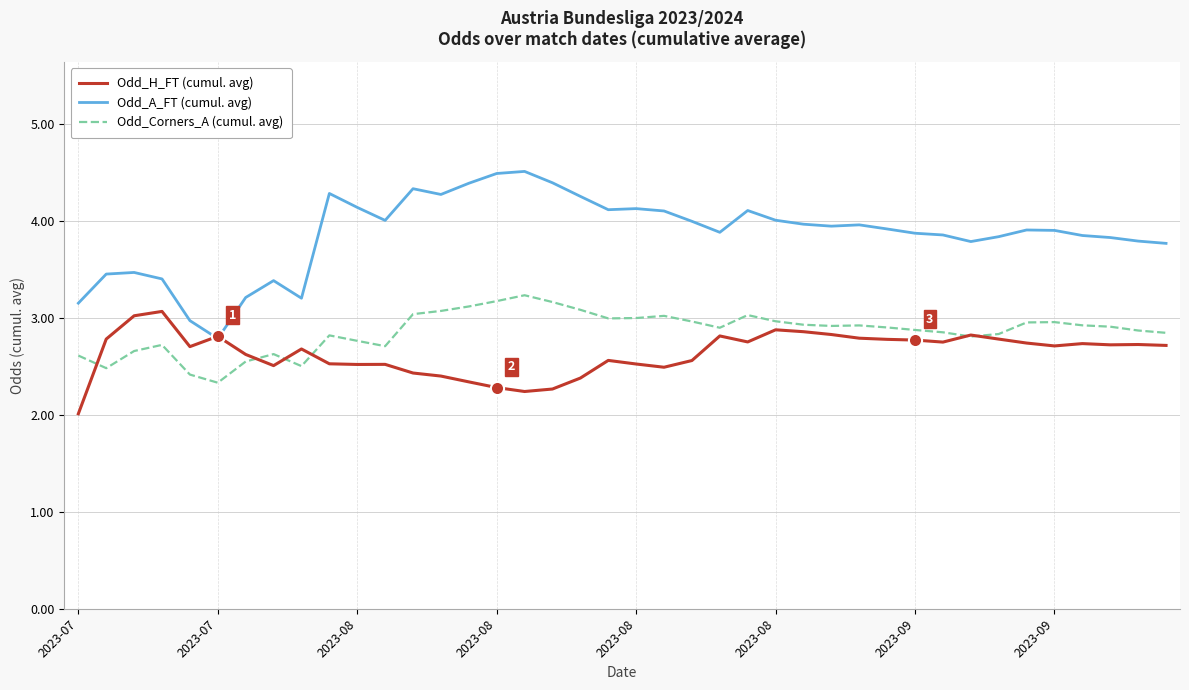

Which series has the largest total across all categories?

Odd_A_FT (cumul. avg)